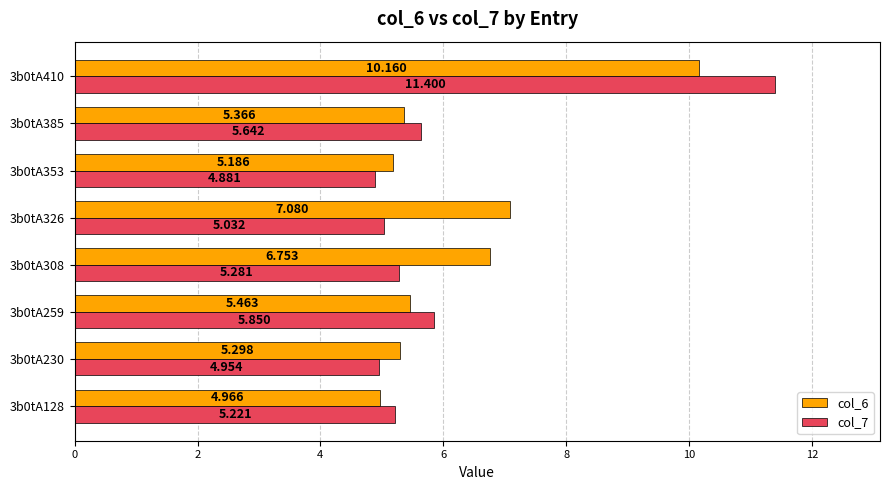

Which series has the widest spread of values?

col_7